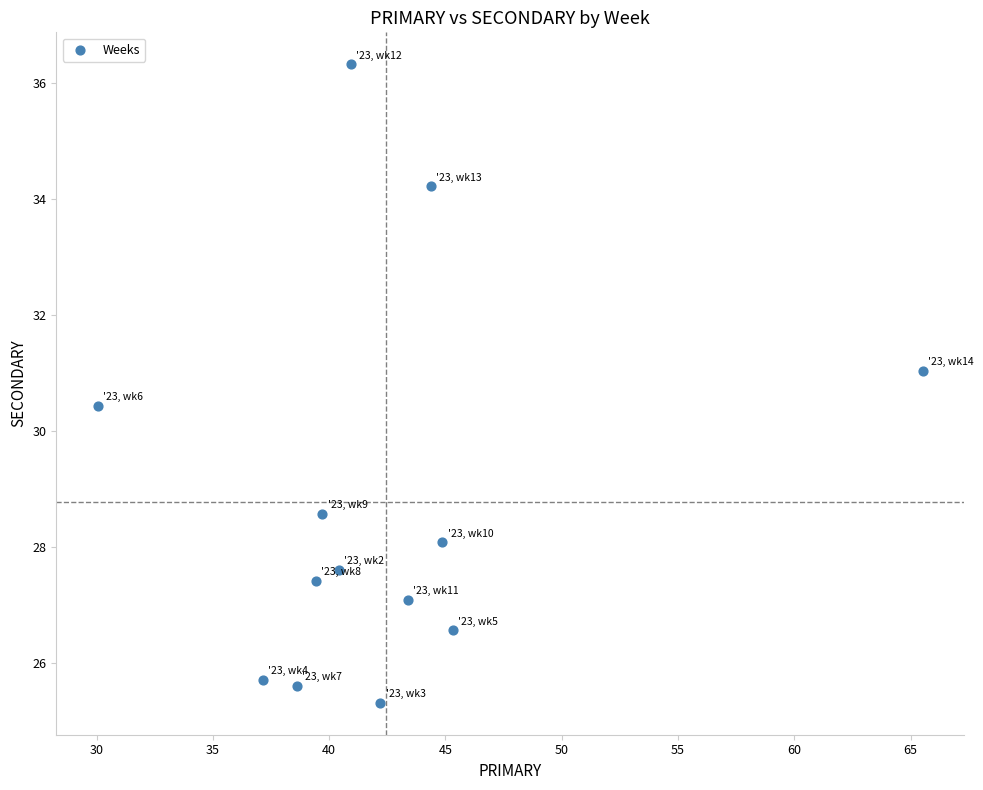

What is the range of Y values (max minus min)?

11.0